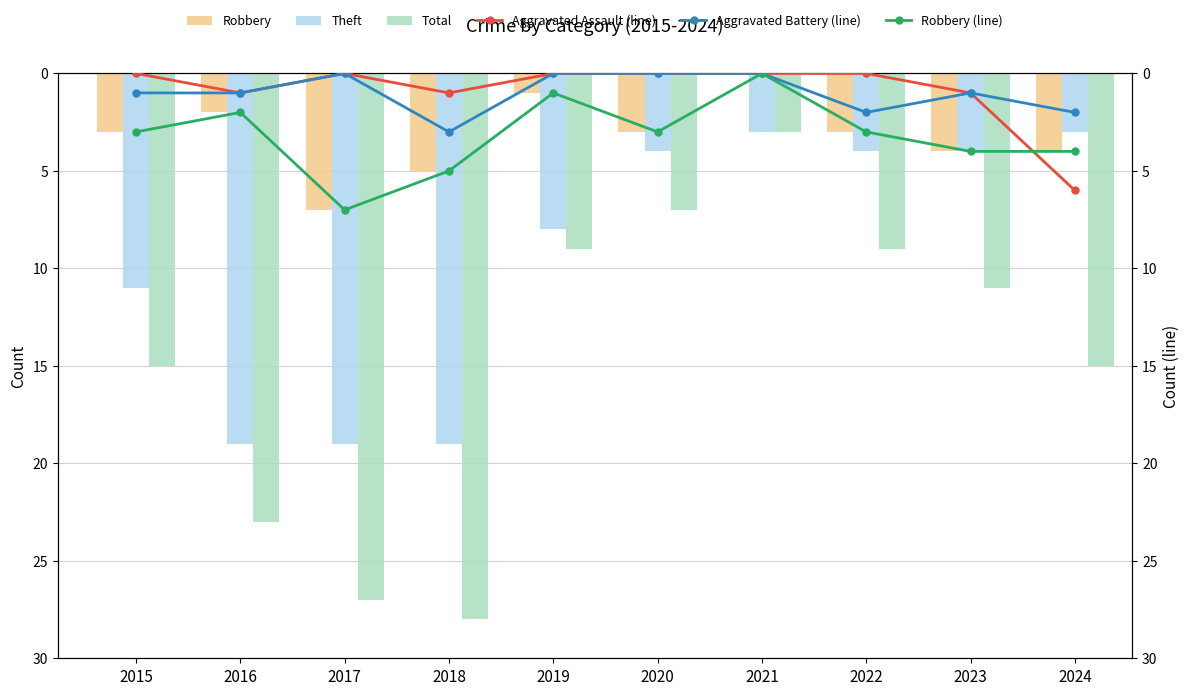

Is it true that Robbery equals 4 at 2023?

True